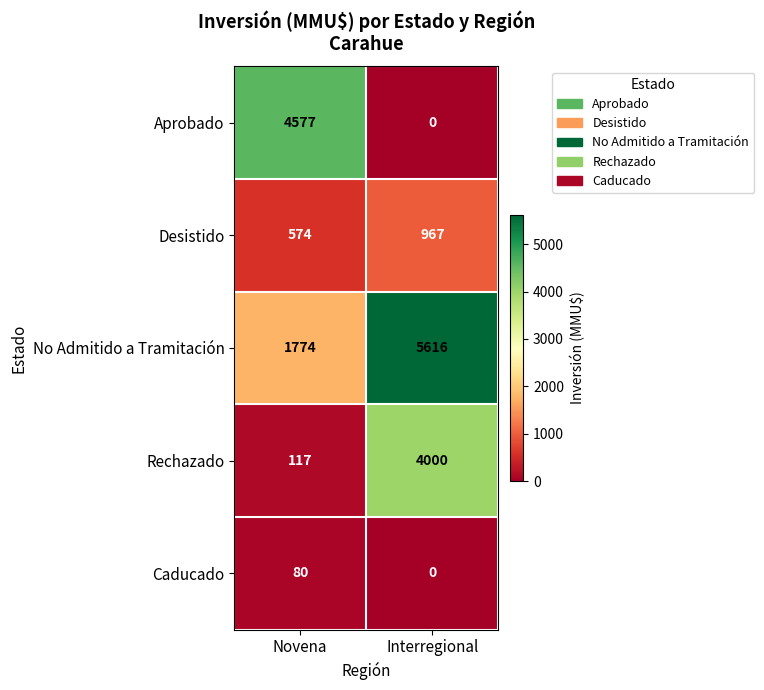

The Desistido series shows 967 at Interregional. True or false?

True